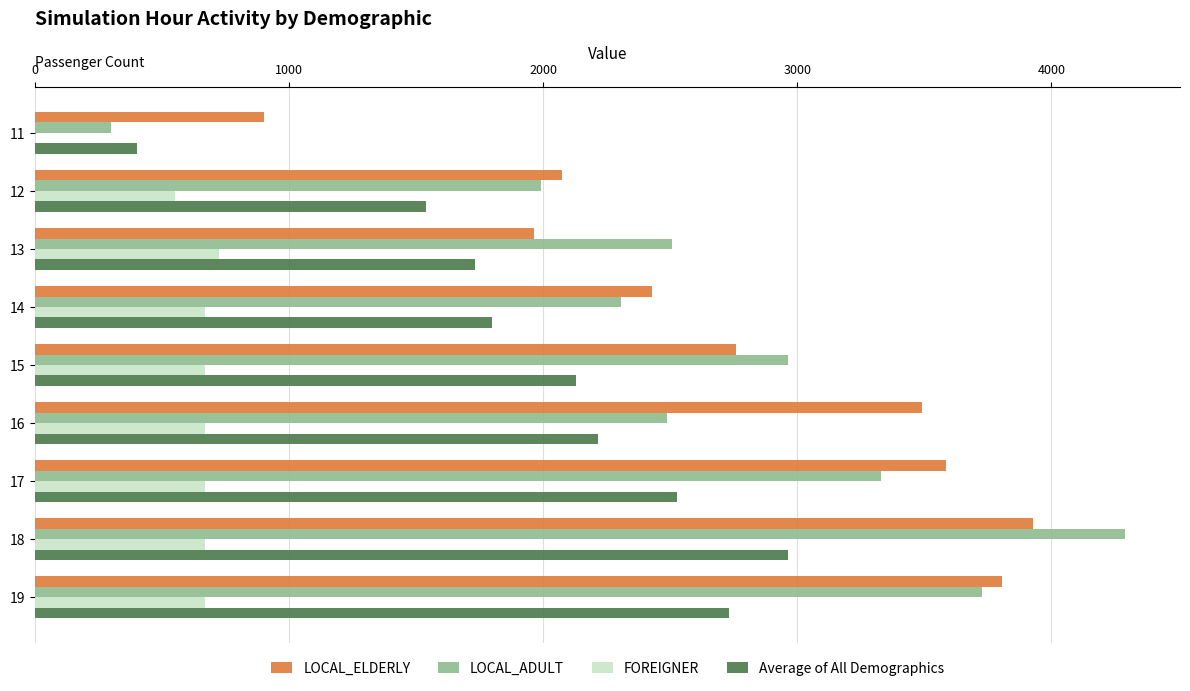

What is the maximum value for LOCAL_ELDERLY?

3927.1